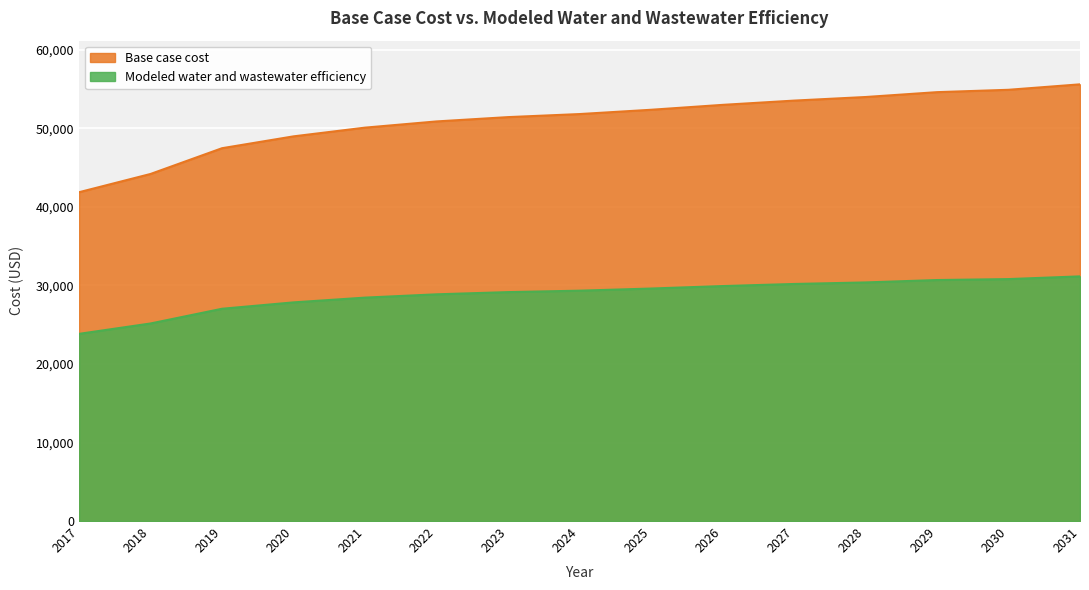

Rank the series at 2023 from highest to lowest value.

Base case cost, Modeled water and wastewater efficiency